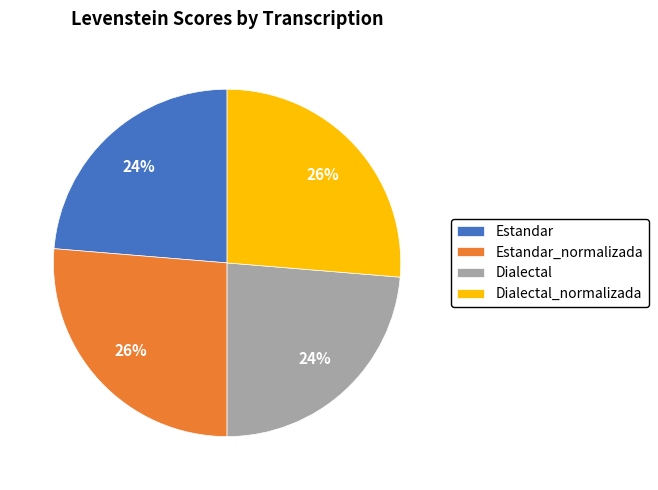

Count the number of slices in the pie.

4